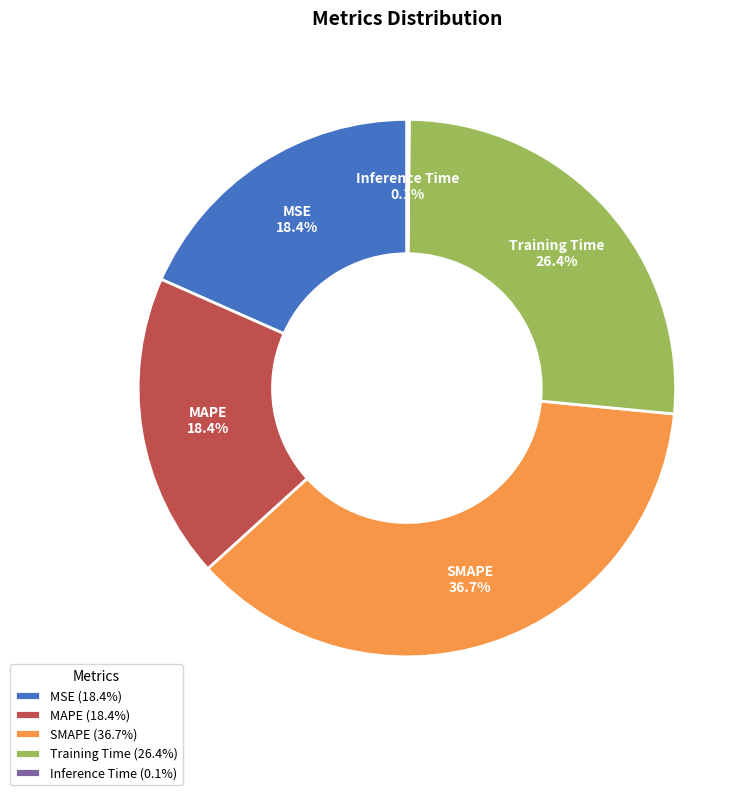

Is there a majority slice in this chart?

No